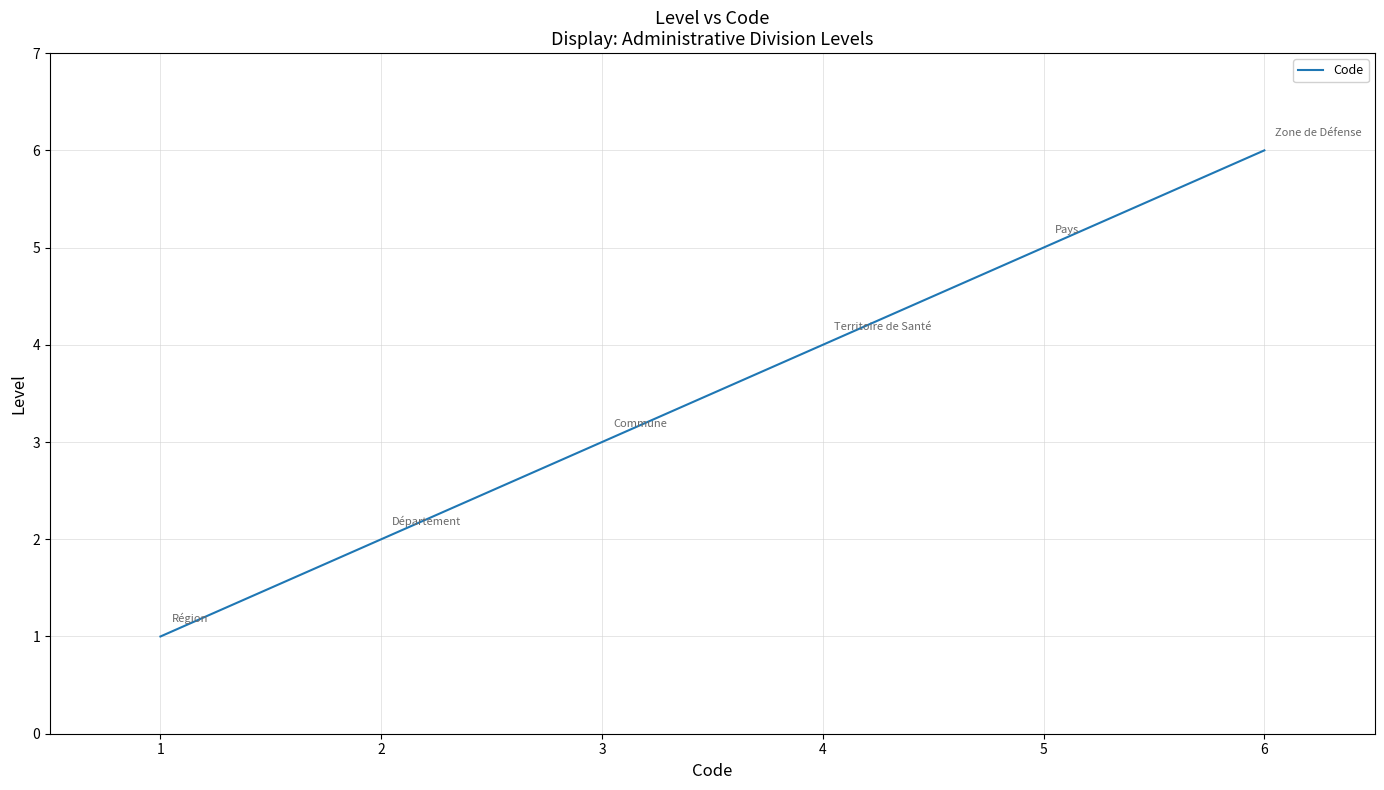

Rank the categories by value from lowest to highest.

1, 2, 3, 4, 5, 6